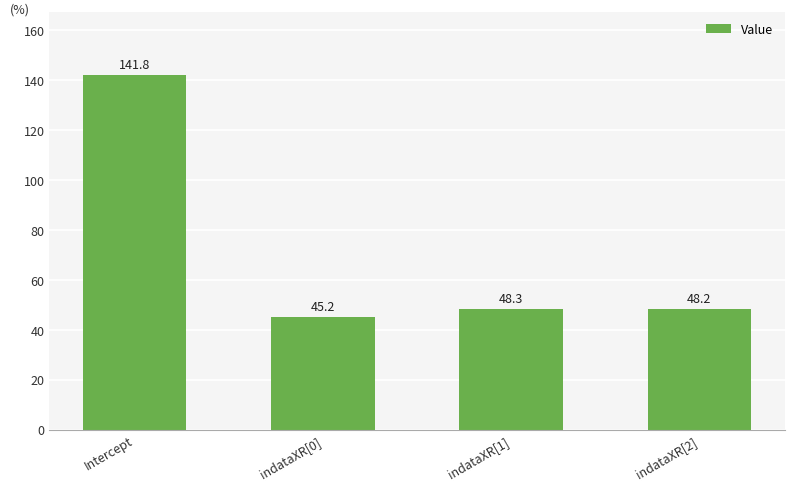

Approximately how many times larger is the value at Intercept compared to indataXR[1]?

2.9